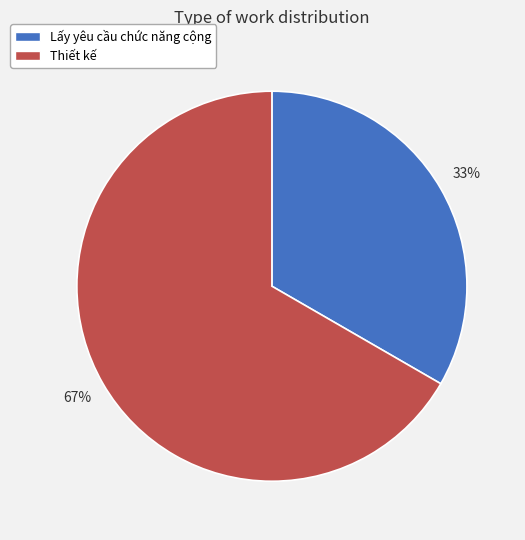

What percentage is the Thiết kế slice, to the nearest percent?

67%